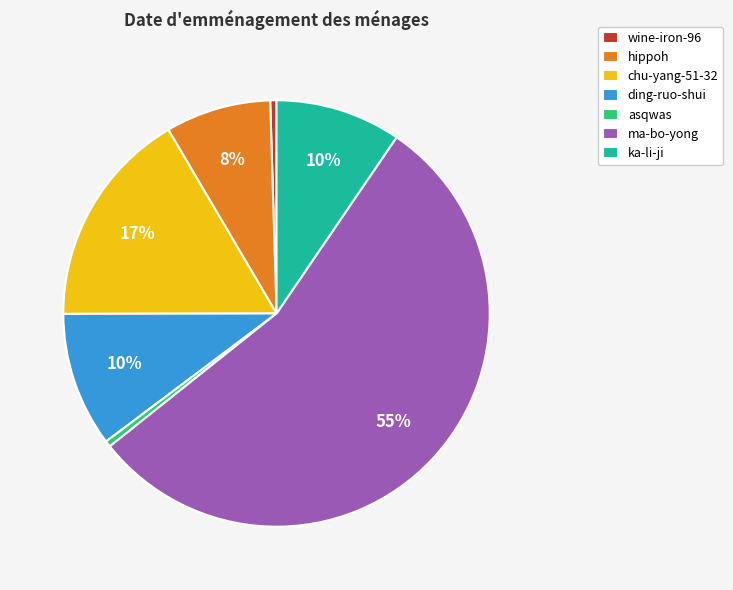

To the nearest percent, what percentage of the pie is chu-yang-51-32?

17%